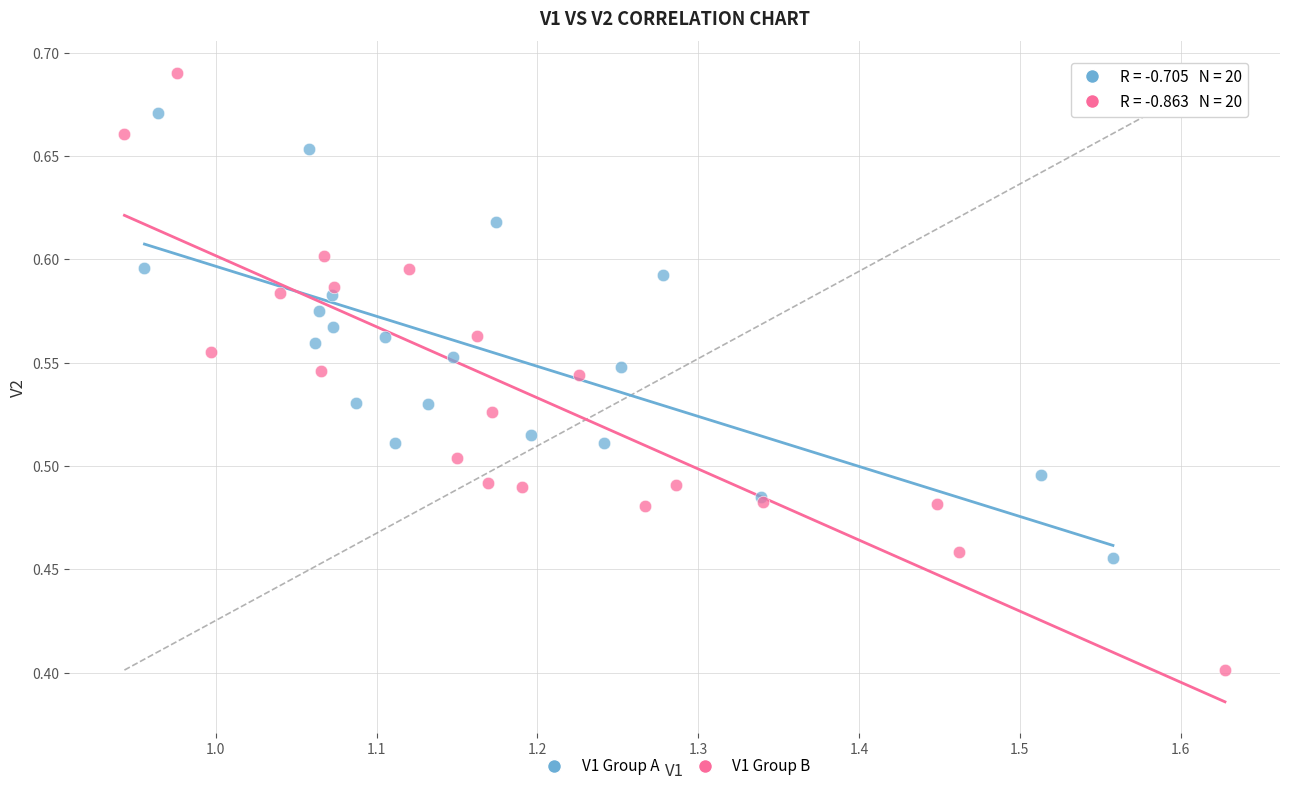

Which series reaches the maximum Y coordinate?

V1 Group B